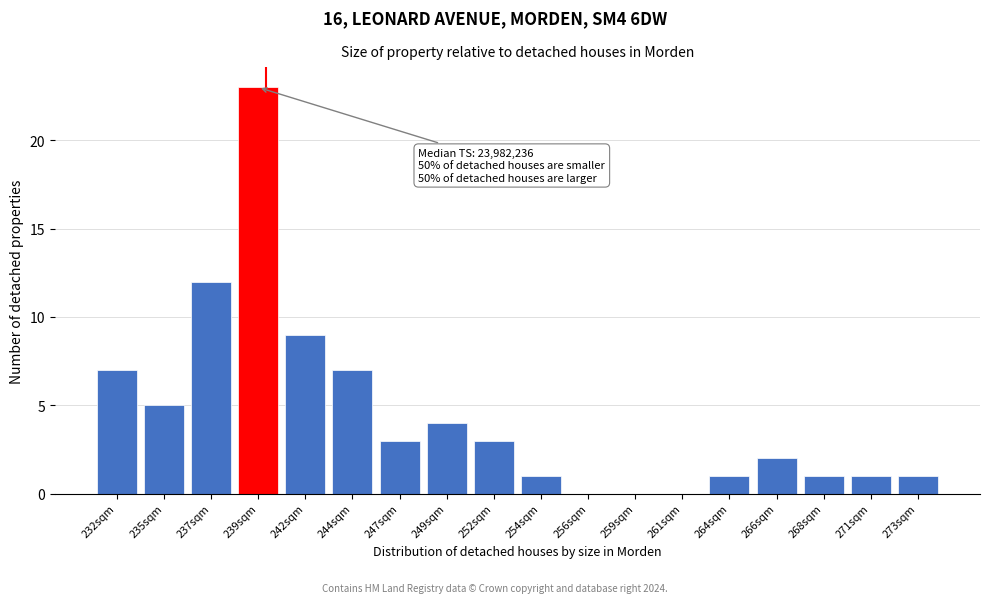

Reading left to right, what are all the values shown in this chart?

232sqm=7	235sqm=5	237sqm=12	239sqm=23	242sqm=9	244sqm=7	247sqm=3	249sqm=4	252sqm=3	254sqm=1	256sqm=0	259sqm=0	261sqm=0	264sqm=1	266sqm=2	268sqm=1	271sqm=1	273sqm=1